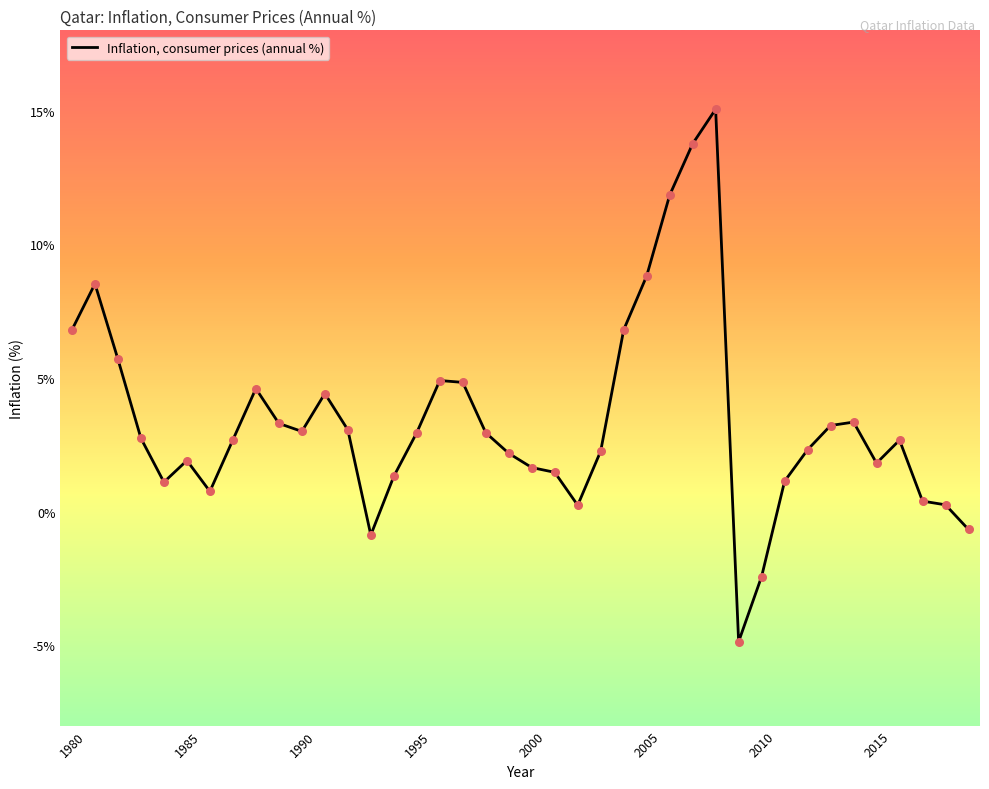

What is the difference between the maximum and minimum values?

19.9